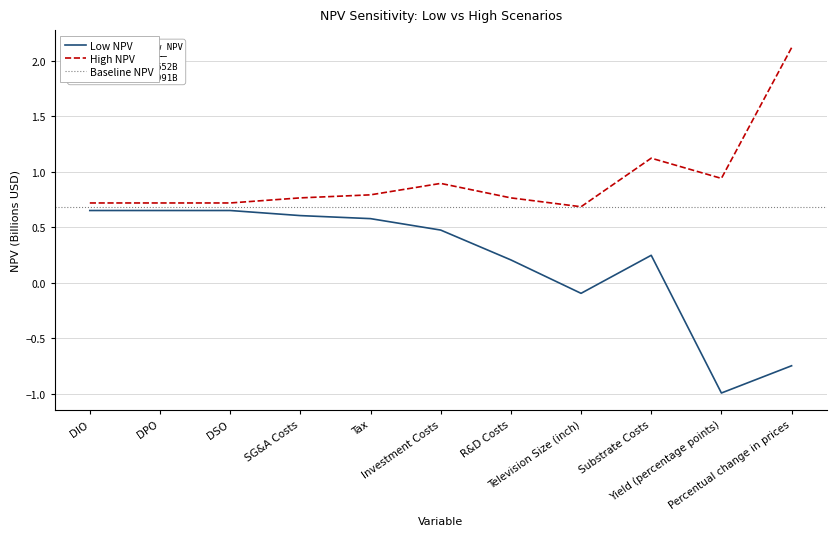

The value of High NPV at DPO is 0.2. True or false?

False